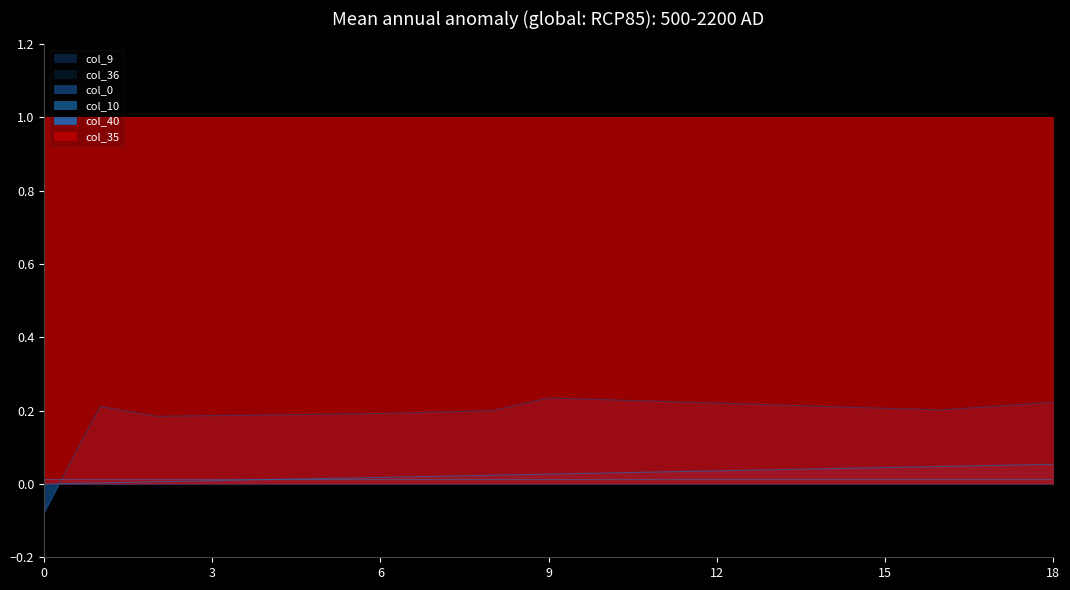

Does the chart display data point markers on the line(s)?

No